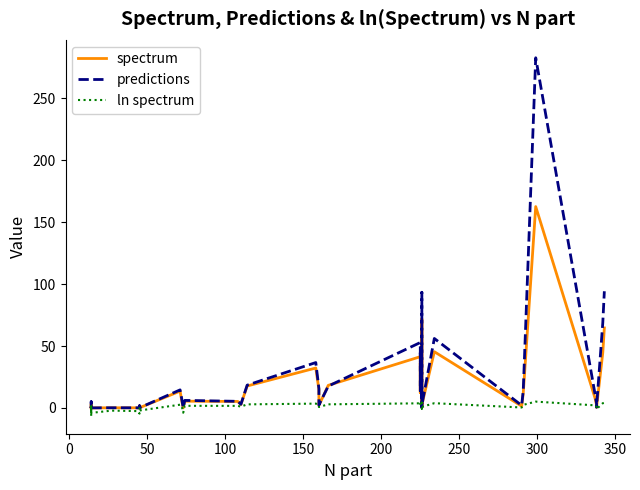

True or false: predictions and ln spectrum intersect in this chart.

False